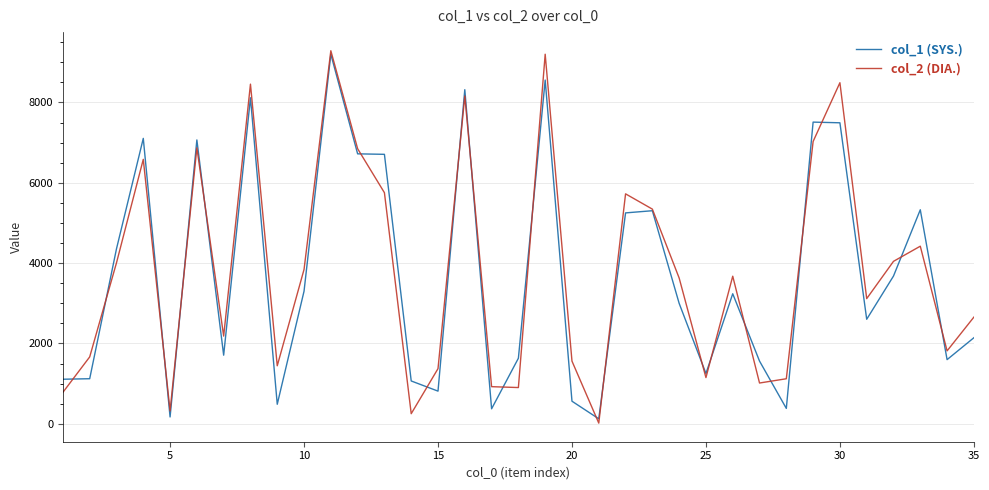

Which series has the widest spread of values?

col_2 (DIA.)